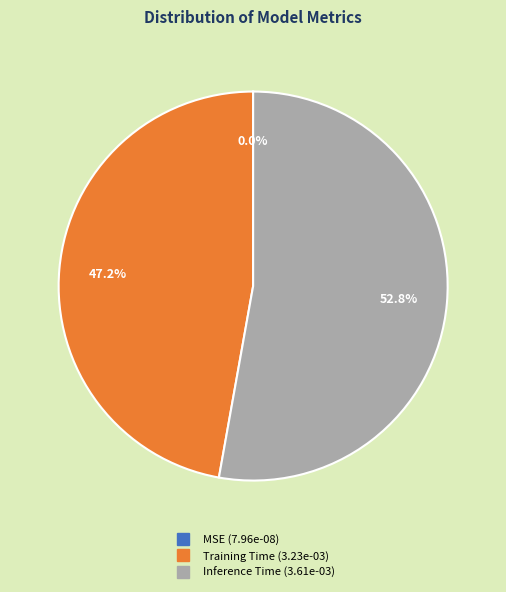

Which slice is the largest?

Inference Time